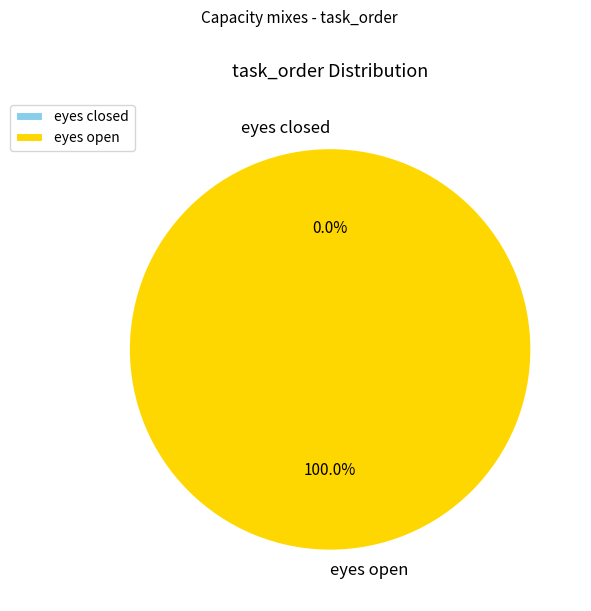

True or false: eyes open accounts for 100% of the total.

True